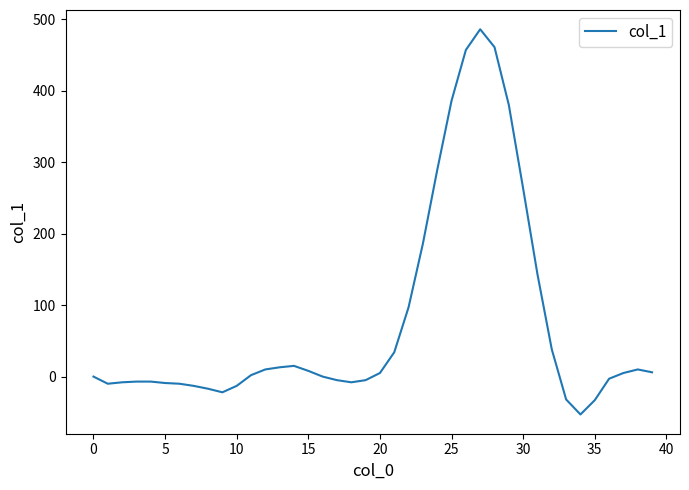

What is the difference between the maximum and minimum values?

539